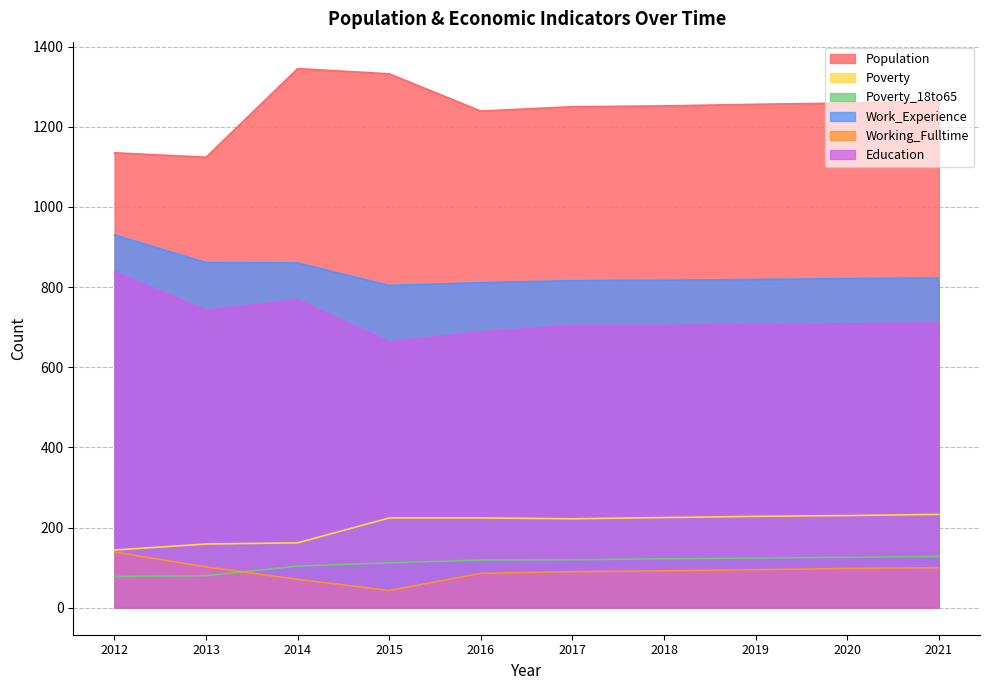

What is the approximate value of Poverty at 2017?

222